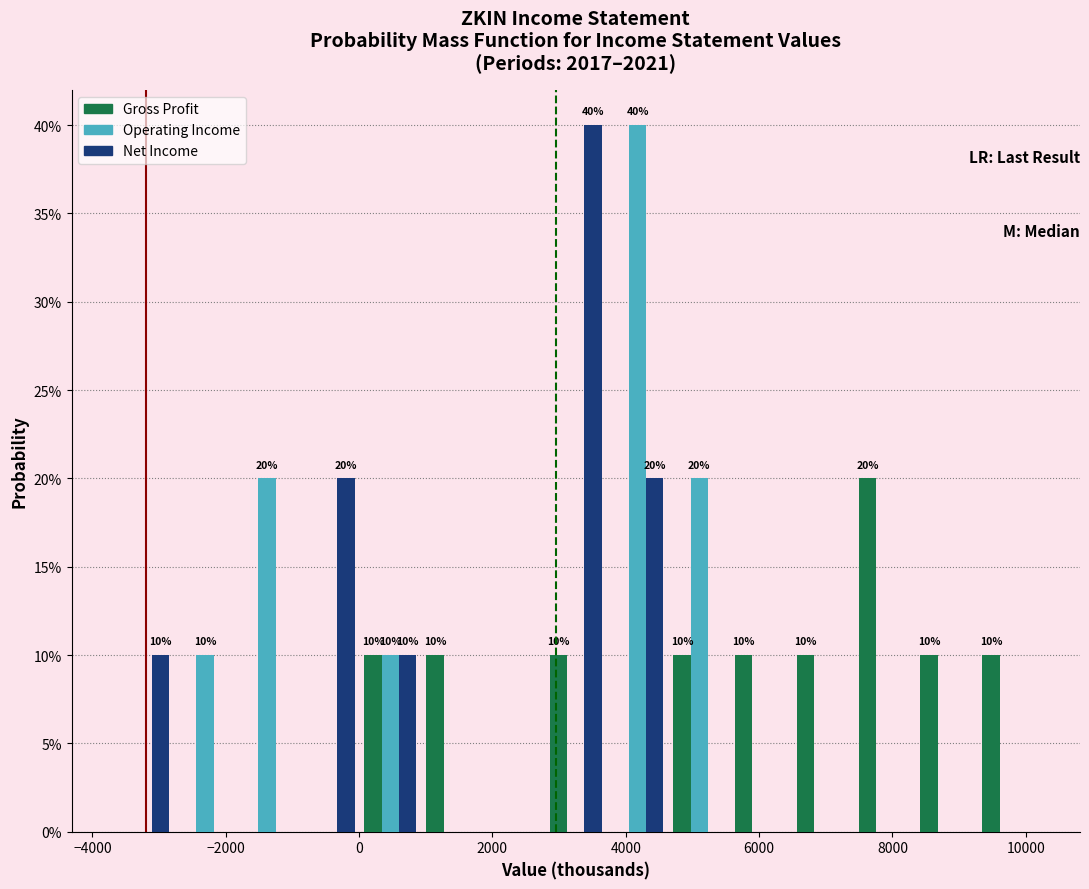

In the Operating Income series, which range on the x-axis has the tallest bar?

3800 to 4600